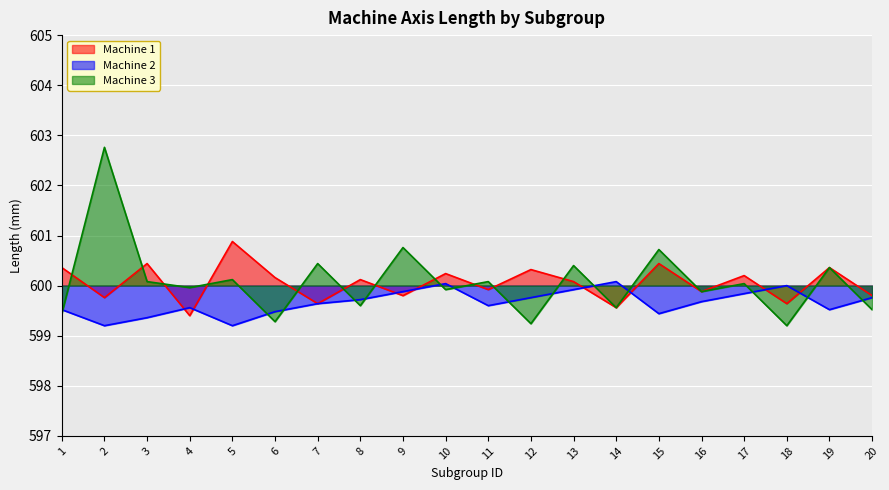

Is the value of Machine 3 at 14 greater than the value of Machine 2 at 2?

Yes